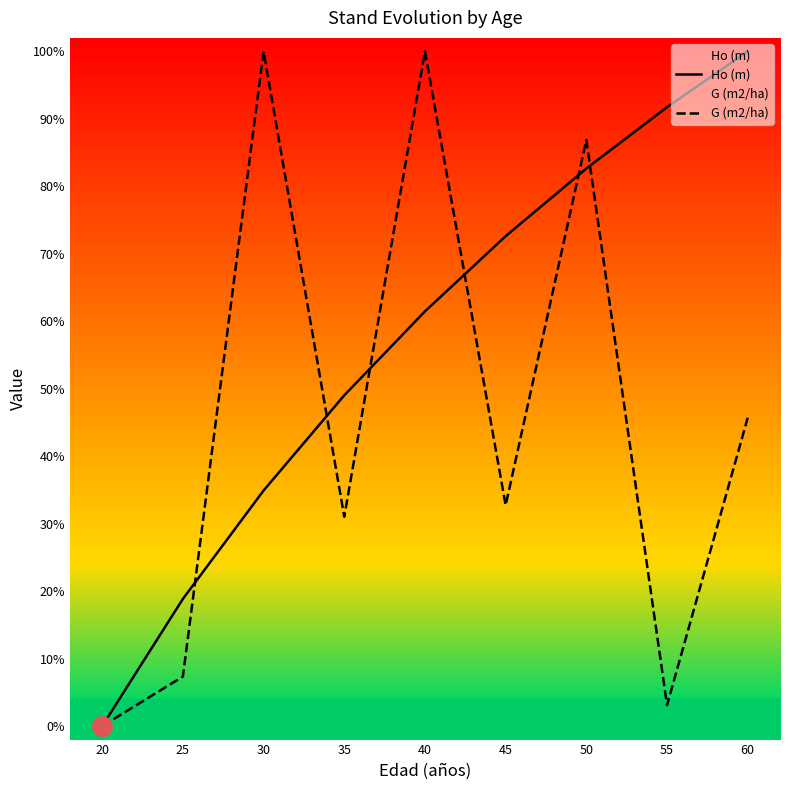

Is the value of G (m2/ha) at 50 greater than the value of Ho (m) at 60?

No